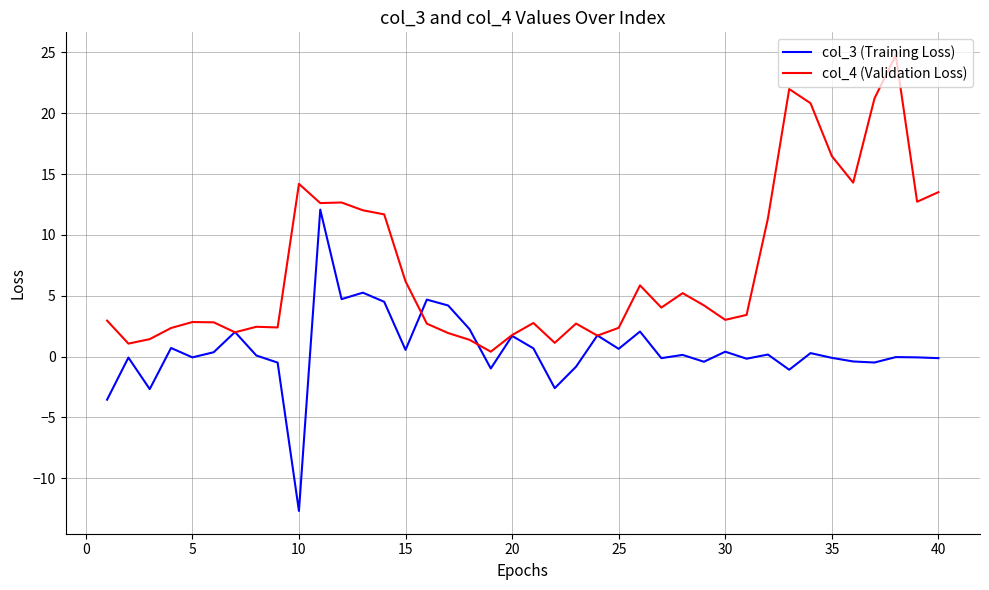

List the series in order of their peak value, lowest first.

col_3 (Training Loss), col_4 (Validation Loss)